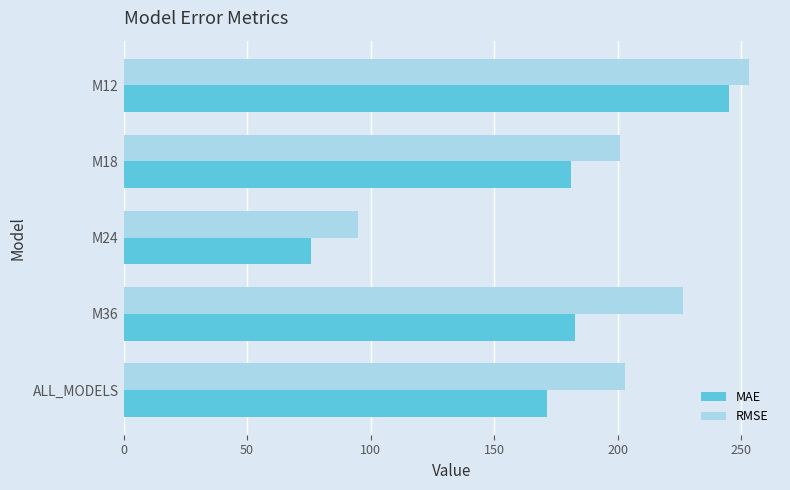

Which series has the largest total across all categories?

RMSE